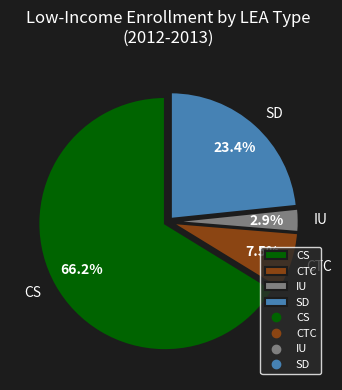

Which slice is the smallest?

IU